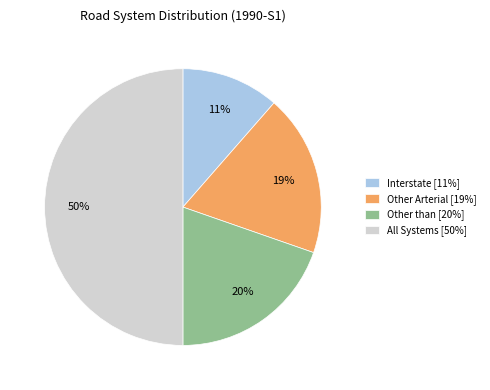

The Other than slice represents 20% of the pie. True or false?

True